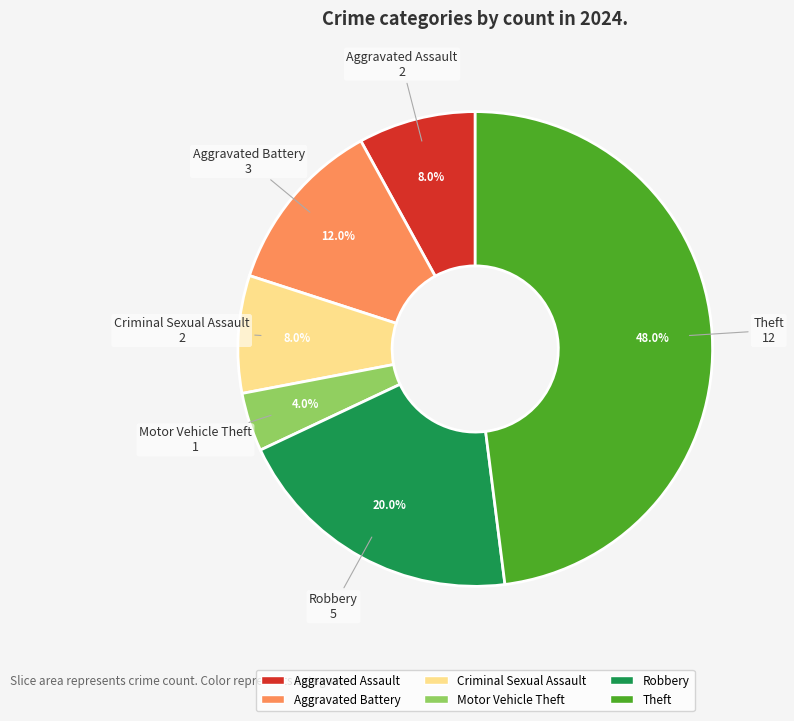

Is there a majority slice in this chart?

No